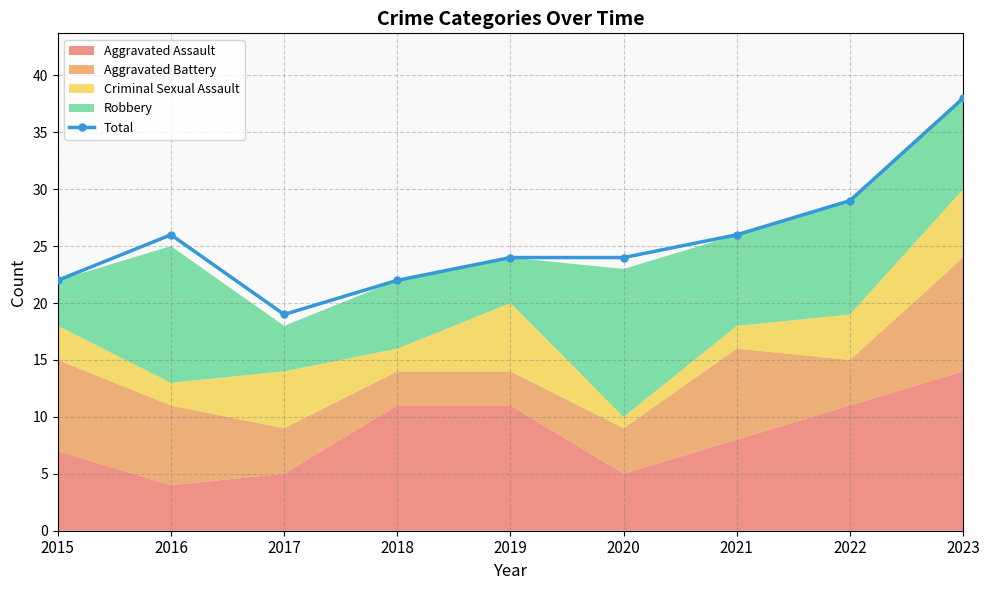

What is the difference between the second highest and second lowest values?

7